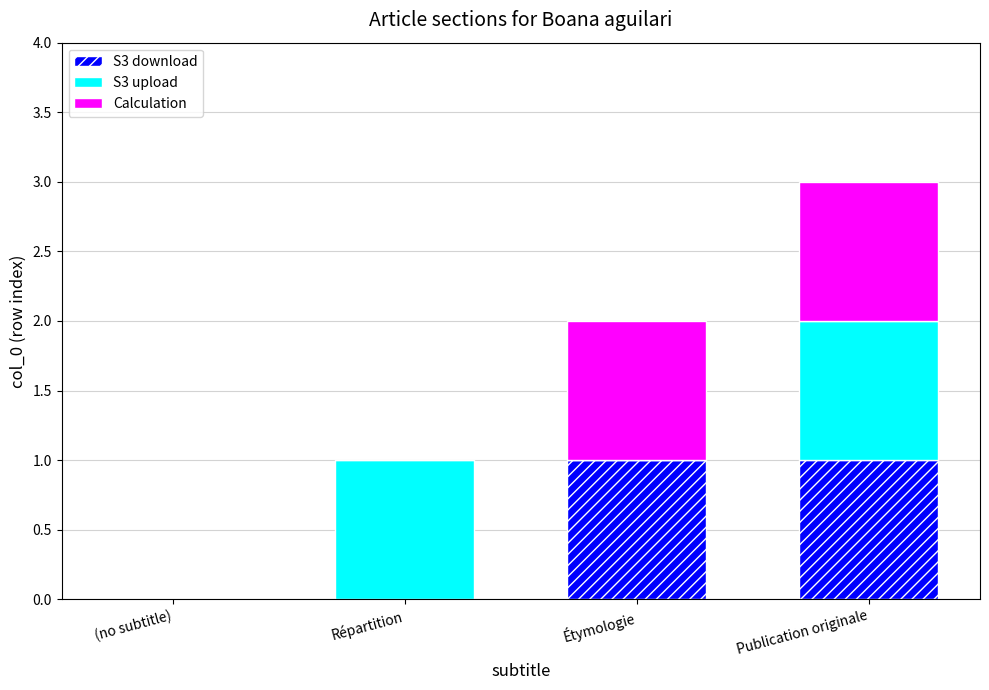

What is the approximate value of S3 download at Étymologie?

1